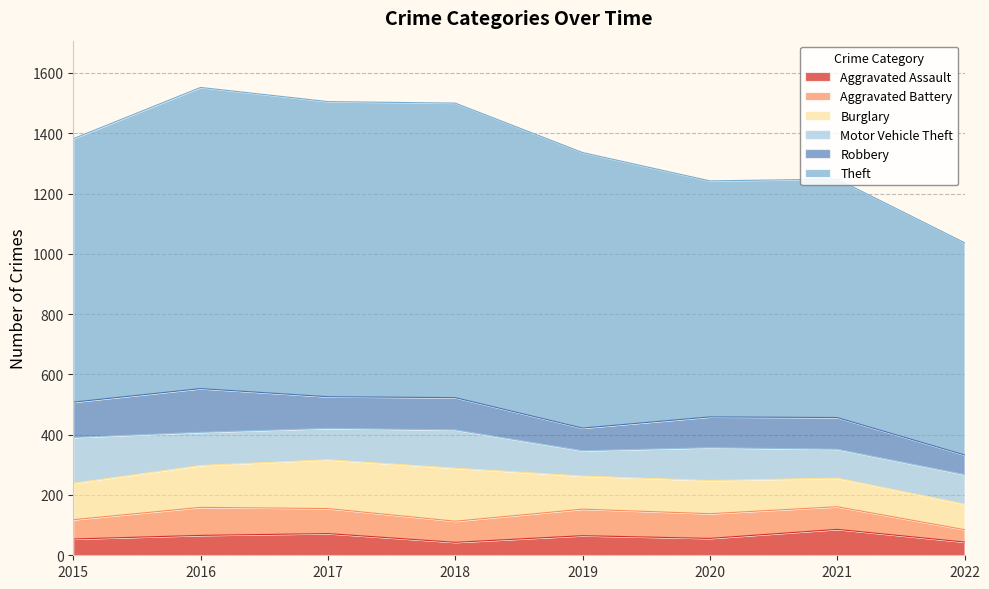

What is the average value of the Aggravated Assault series?

61